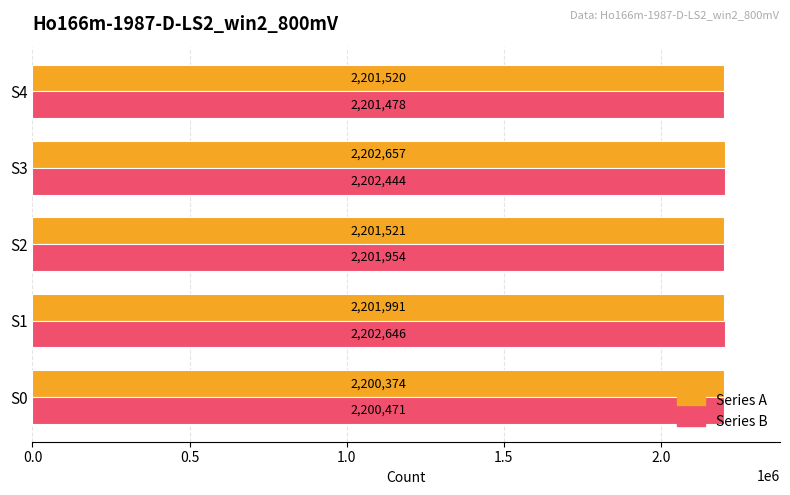

What is the spread (max minus min) of values at S3?

213